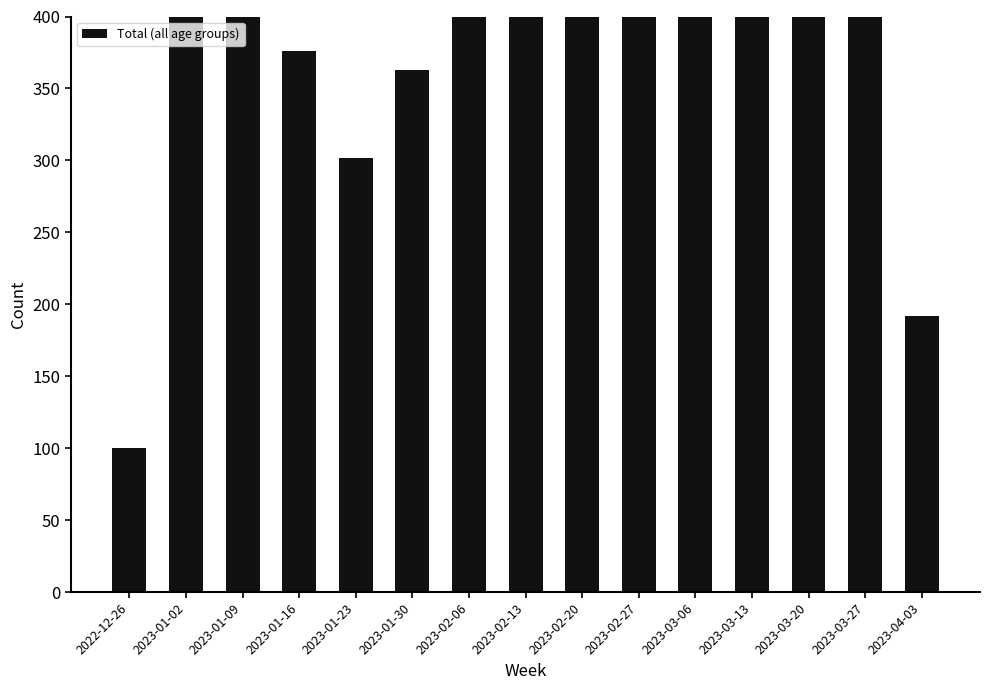

At which label is the value closest to 505?

2023-01-09